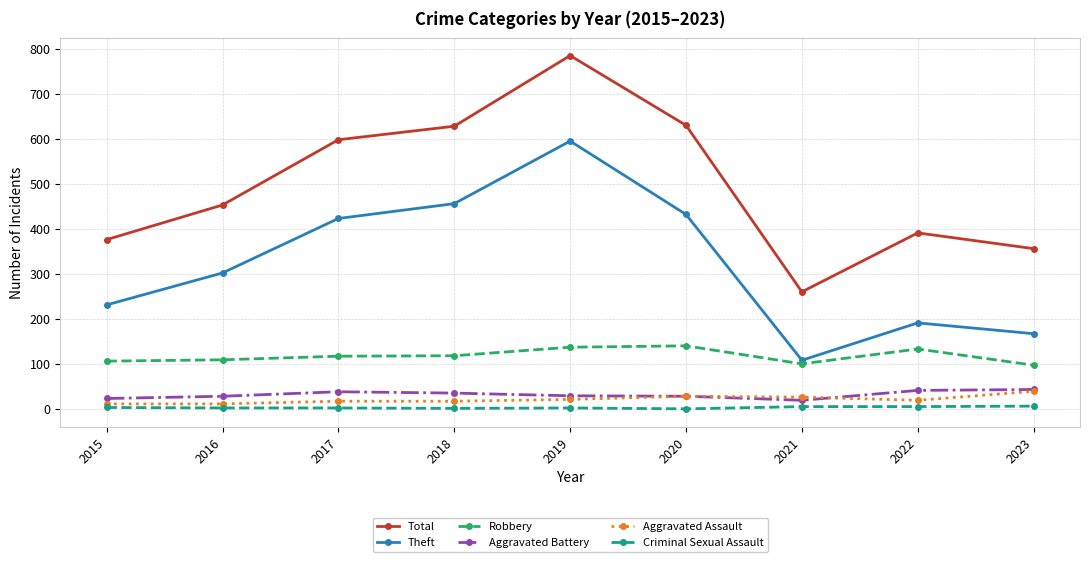

True or false: Theft has more than 1 points higher than both neighbors.

True